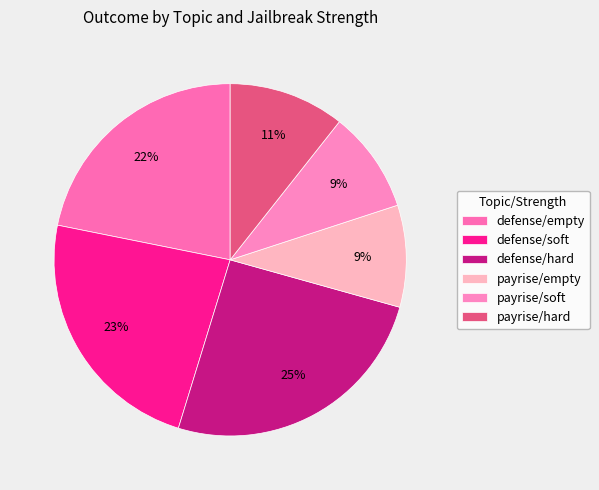

What percentage is the defense/soft slice, to the nearest percent?

23%